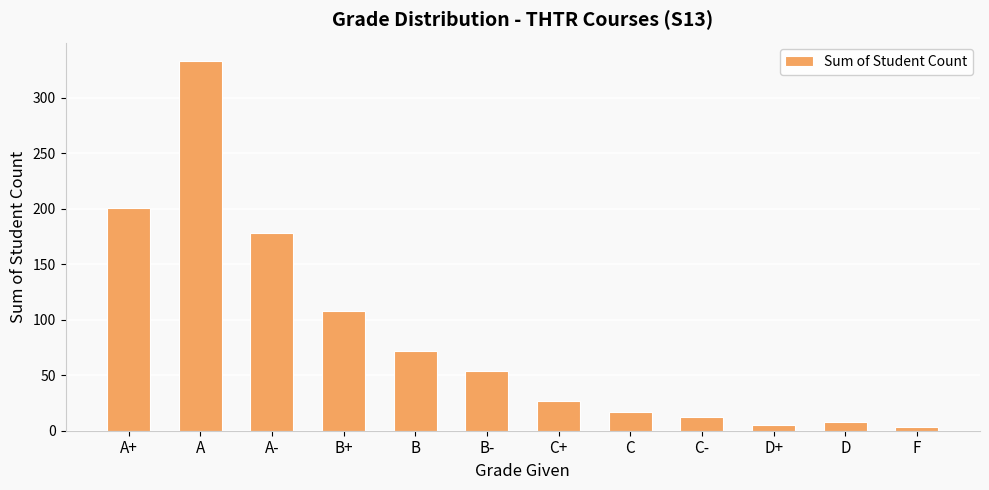

How many values are below 54?

6